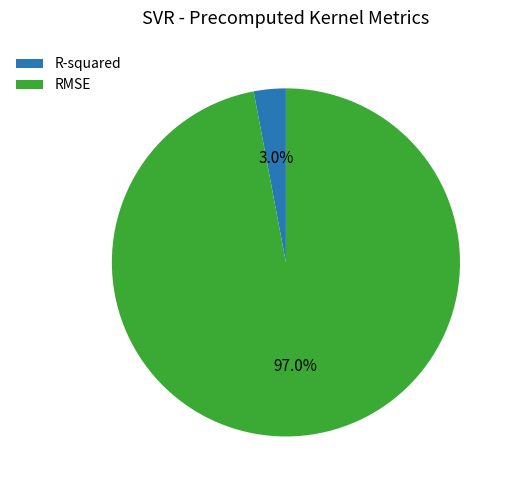

To the nearest percent, what is the average slice percentage?

50%